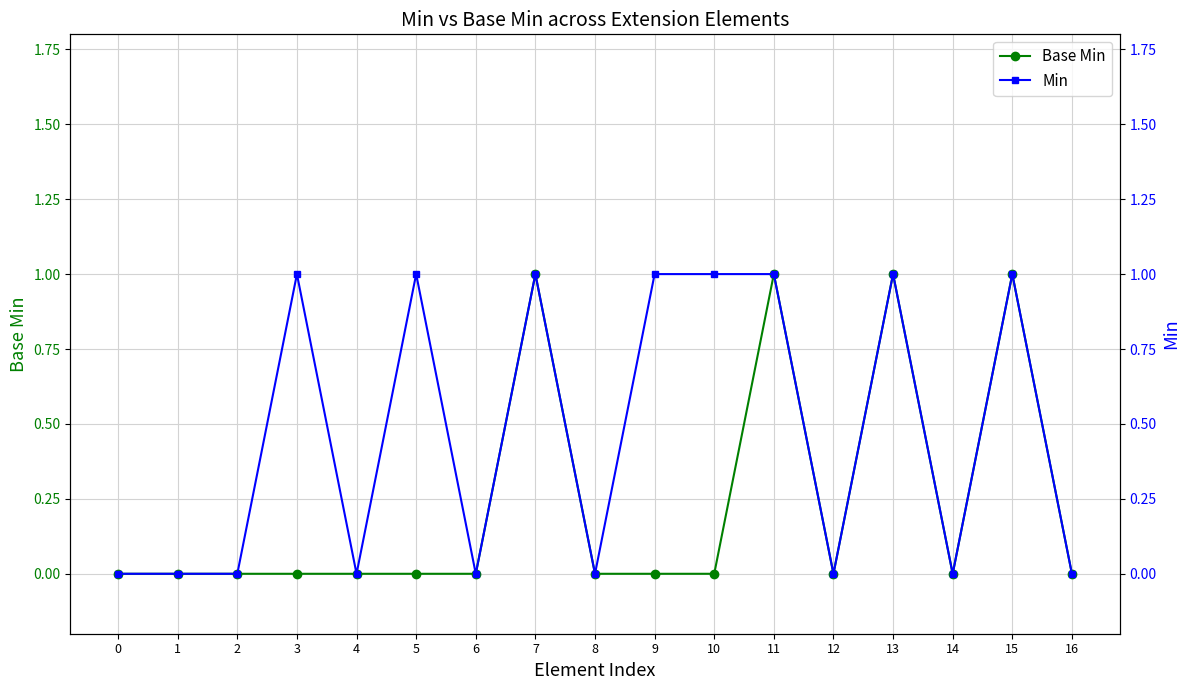

True or false: Min has more than 2 interior local peaks.

True